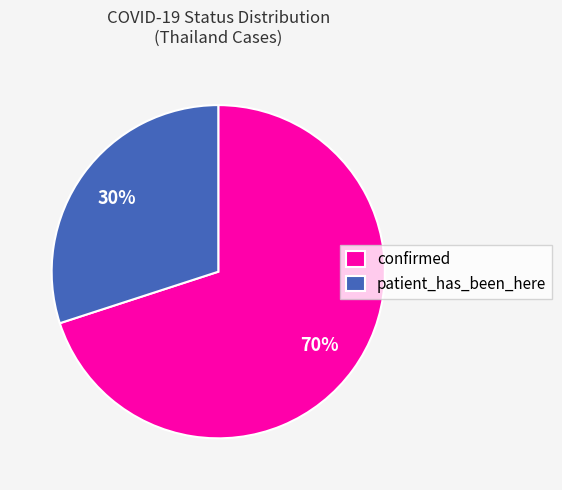

Which has a higher value, confirmed or patient_has_been_here?

confirmed